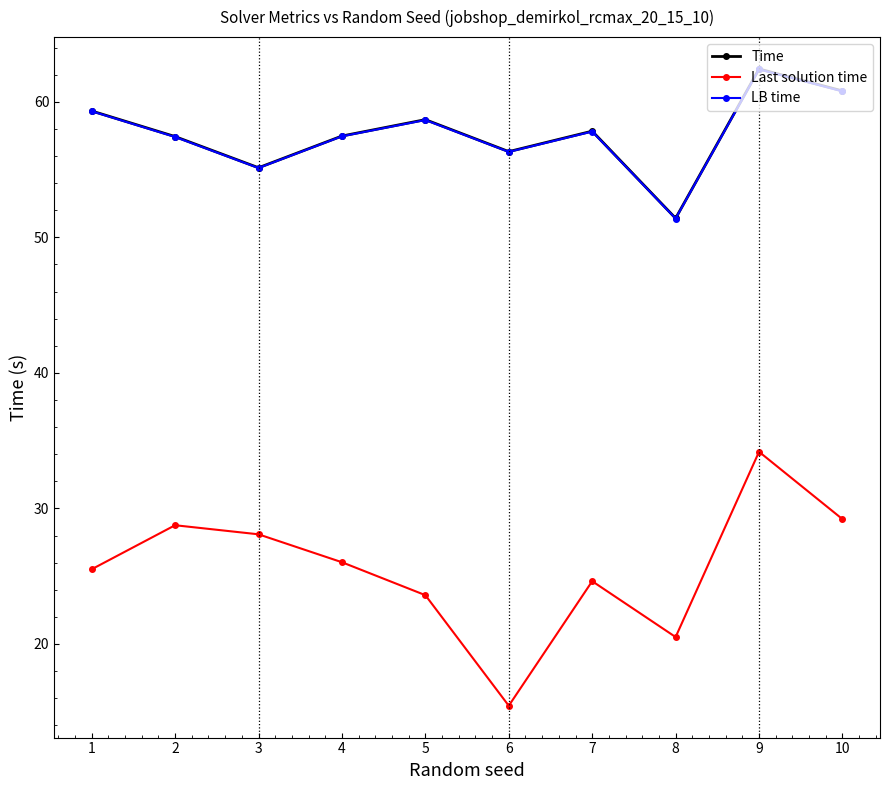

True or false: Last solution time has a value of 28.1 at 3.

True